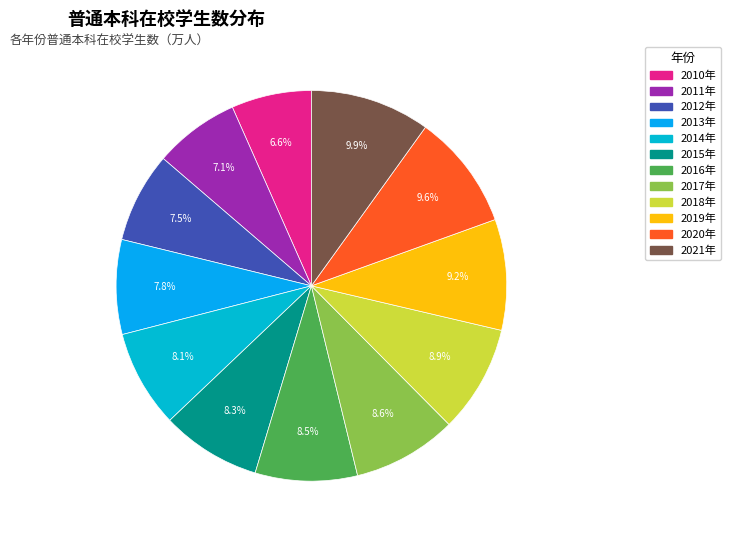

What is the total percentage of 2014年 and 2013年?

15.9%